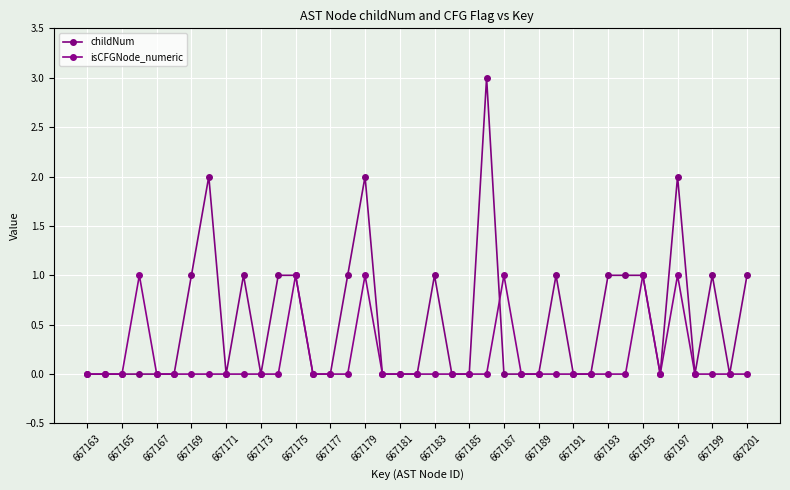

How many categories are shown in the chart?

39